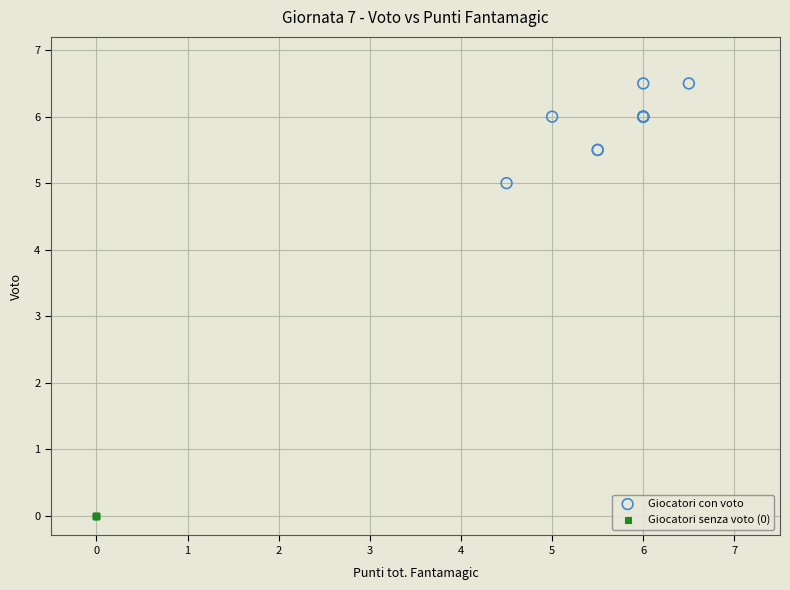

Which series contains the highest Y value?

Giocatori con voto